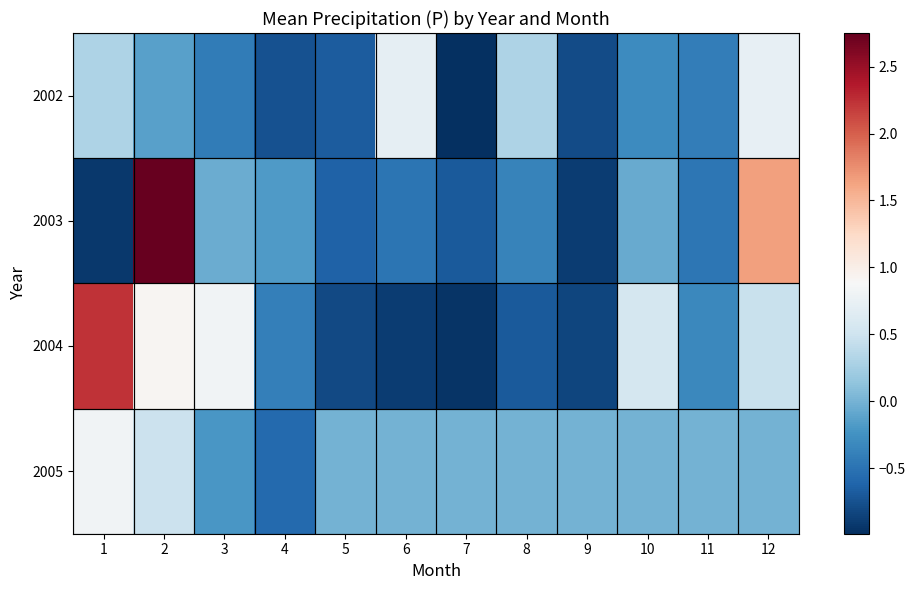

Which series has the largest range (max minus min)?

2003